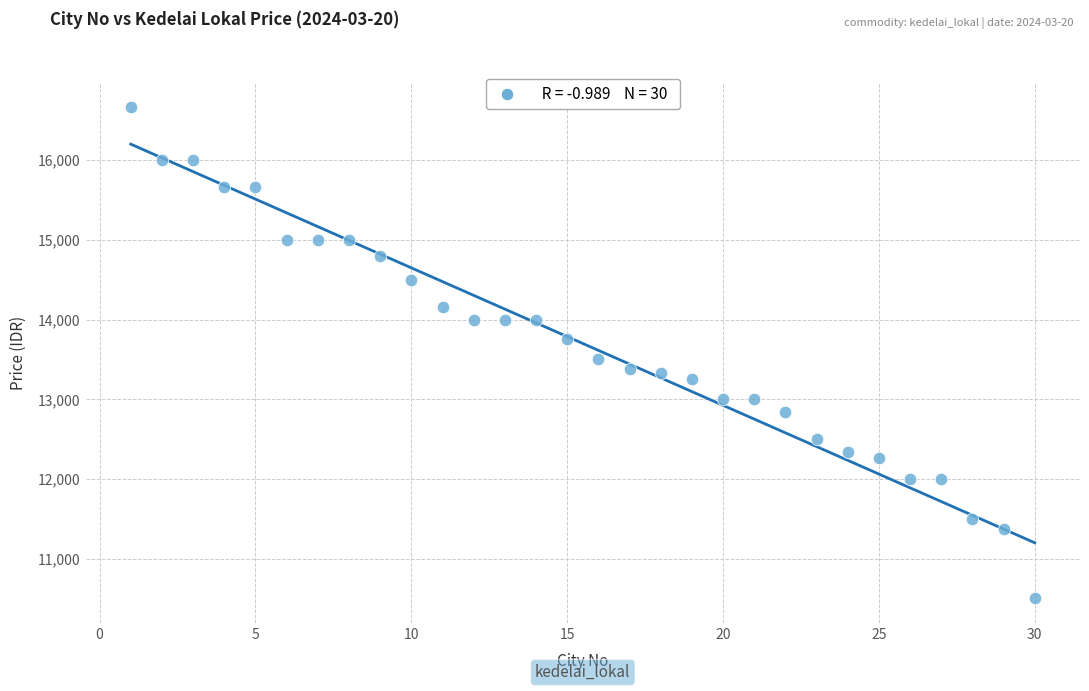

What is the range of Y values (max minus min)?

6166